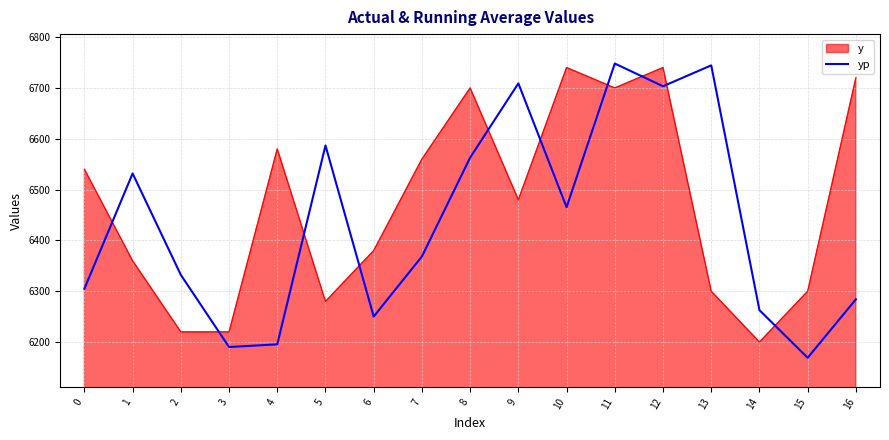

How many distinct data groups are displayed?

2